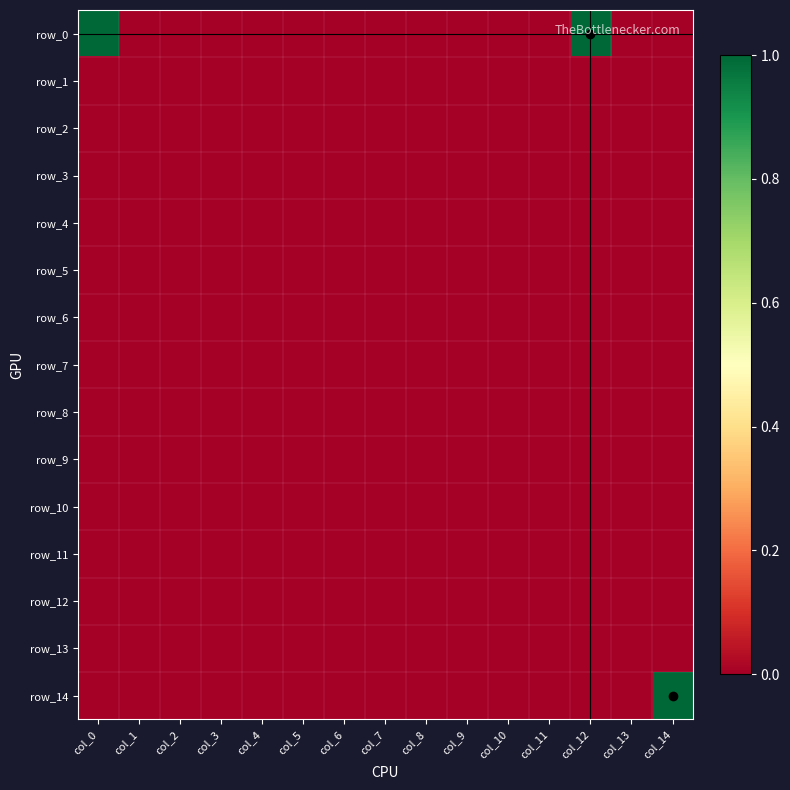

Reading right to left, list all the values displayed in this chart.

row_0: col_14=0	col_13=0	col_12=1	col_11=0	col_10=0	col_9=0	col_8=0	col_7=0	col_6=0	col_5=0	col_4=0	col_3=0	col_2=0	col_1=0	col_0=1
row_1: col_14=0	col_13=0	col_12=0	col_11=0	col_10=0	col_9=0	col_8=0	col_7=0	col_6=0	col_5=0	col_4=0	col_3=0	col_2=0	col_1=0	col_0=0
row_2: col_14=0	col_13=0	col_12=0	col_11=0	col_10=0	col_9=0	col_8=0	col_7=0	col_6=0	col_5=0	col_4=0	col_3=0	col_2=0	col_1=0	col_0=0
row_3: col_14=0	col_13=0	col_12=0	col_11=0	col_10=0	col_9=0	col_8=0	col_7=0	col_6=0	col_5=0	col_4=0	col_3=0	col_2=0	col_1=0	col_0=0
row_4: col_14=0	col_13=0	col_12=0	col_11=0	col_10=0	col_9=0	col_8=0	col_7=0	col_6=0	col_5=0	col_4=0	col_3=0	col_2=0	col_1=0	col_0=0
row_5: col_14=0	col_13=0	col_12=0	col_11=0	col_10=0	col_9=0	col_8=0	col_7=0	col_6=0	col_5=0	col_4=0	col_3=0	col_2=0	col_1=0	col_0=0
row_6: col_14=0	col_13=0	col_12=0	col_11=0	col_10=0	col_9=0	col_8=0	col_7=0	col_6=0	col_5=0	col_4=0	col_3=0	col_2=0	col_1=0	col_0=0
row_7: col_14=0	col_13=0	col_12=0	col_11=0	col_10=0	col_9=0	col_8=0	col_7=0	col_6=0	col_5=0	col_4=0	col_3=0	col_2=0	col_1=0	col_0=0
row_8: col_14=0	col_13=0	col_12=0	col_11=0	col_10=0	col_9=0	col_8=0	col_7=0	col_6=0	col_5=0	col_4=0	col_3=0	col_2=0	col_1=0	col_0=0
row_9: col_14=0	col_13=0	col_12=0	col_11=0	col_10=0	col_9=0	col_8=0	col_7=0	col_6=0	col_5=0	col_4=0	col_3=0	col_2=0	col_1=0	col_0=0
row_10: col_14=0	col_13=0	col_12=0	col_11=0	col_10=0	col_9=0	col_8=0	col_7=0	col_6=0	col_5=0	col_4=0	col_3=0	col_2=0	col_1=0	col_0=0
row_11: col_14=0	col_13=0	col_12=0	col_11=0	col_10=0	col_9=0	col_8=0	col_7=0	col_6=0	col_5=0	col_4=0	col_3=0	col_2=0	col_1=0	col_0=0
row_12: col_14=0	col_13=0	col_12=0	col_11=0	col_10=0	col_9=0	col_8=0	col_7=0	col_6=0	col_5=0	col_4=0	col_3=0	col_2=0	col_1=0	col_0=0
row_13: col_14=0	col_13=0	col_12=0	col_11=0	col_10=0	col_9=0	col_8=0	col_7=0	col_6=0	col_5=0	col_4=0	col_3=0	col_2=0	col_1=0	col_0=0
row_14: col_14=1	col_13=0	col_12=0	col_11=0	col_10=0	col_9=0	col_8=0	col_7=0	col_6=0	col_5=0	col_4=0	col_3=0	col_2=0	col_1=0	col_0=0